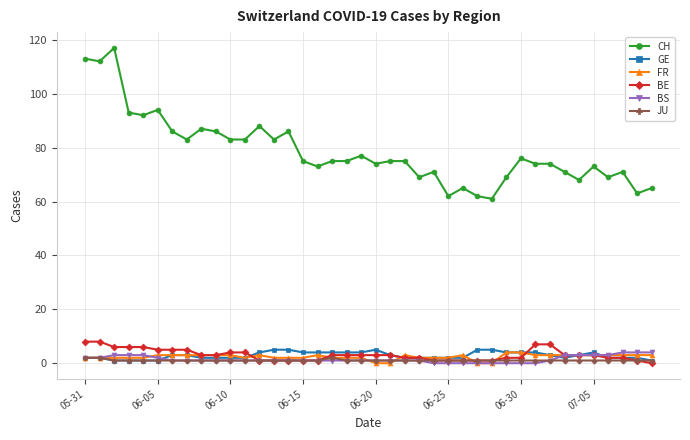

What are all the series names shown in the legend?

CH, GE, FR, BE, BS, JU